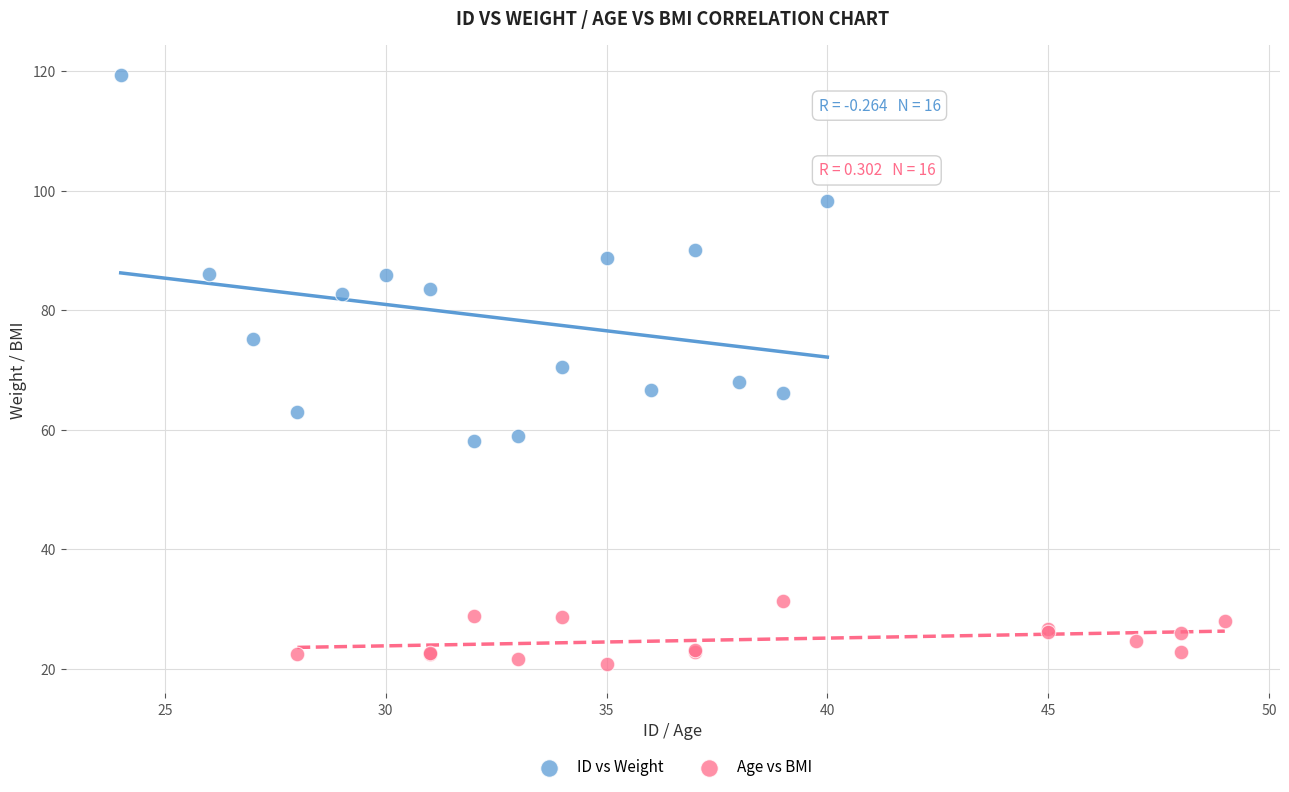

Which series contains the highest Y value?

ID vs Weight